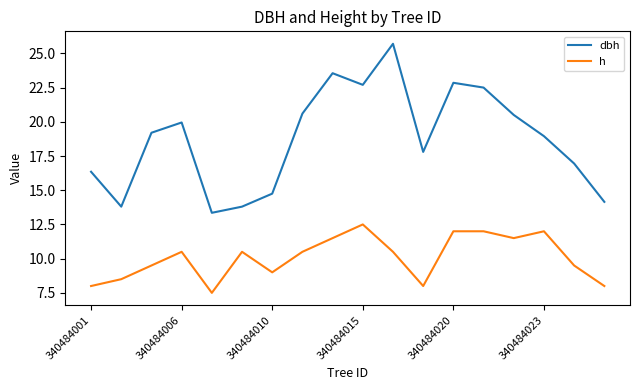

What is the minimum value shown in the chart?

7.5